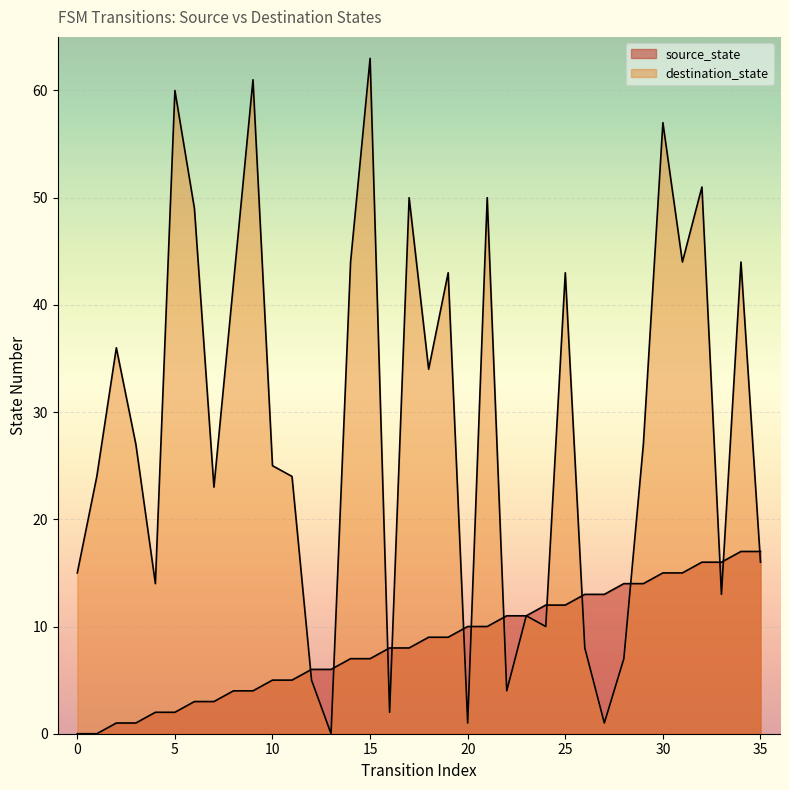

At which category does destination_state reach its first local valley?

4